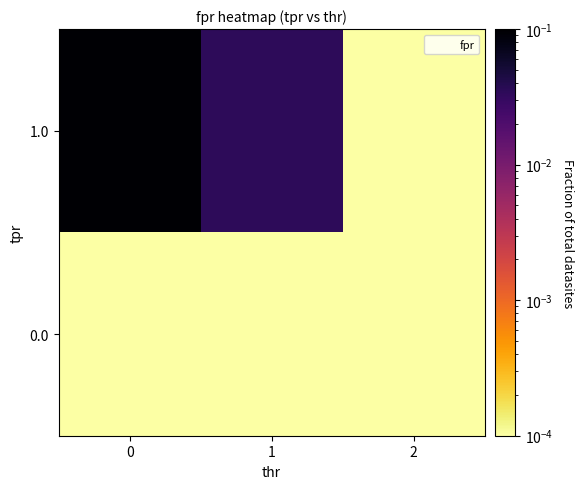

List the series in order of their overall mean, highest first.

1.0, 0.0